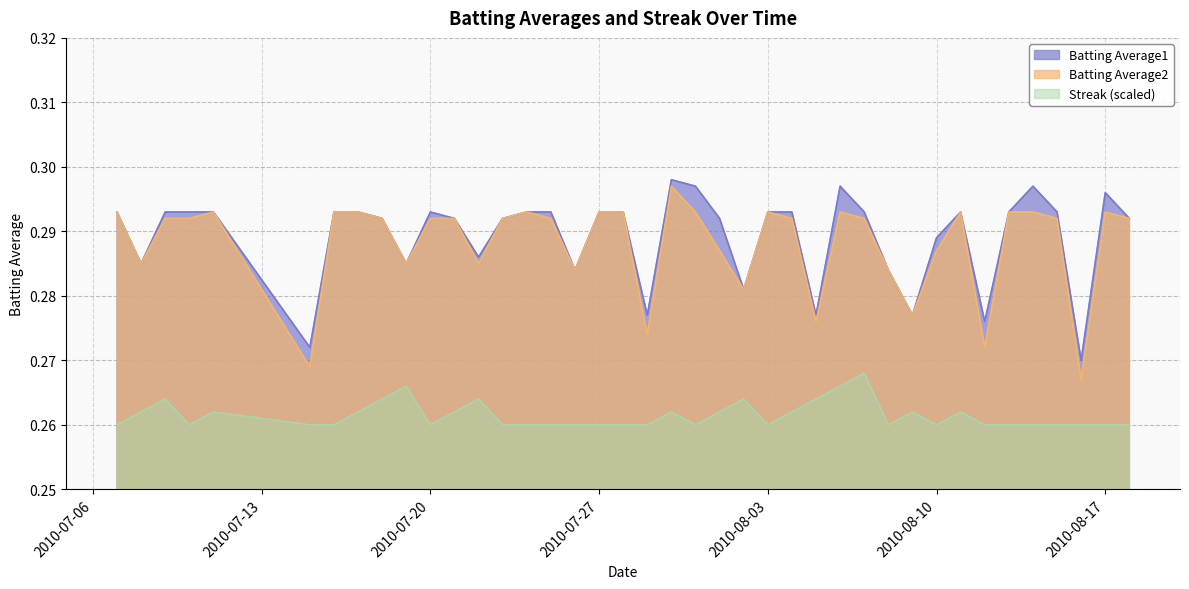

True or false: Batting Average1 has a value of 0.1 at 2010-07-31.

False